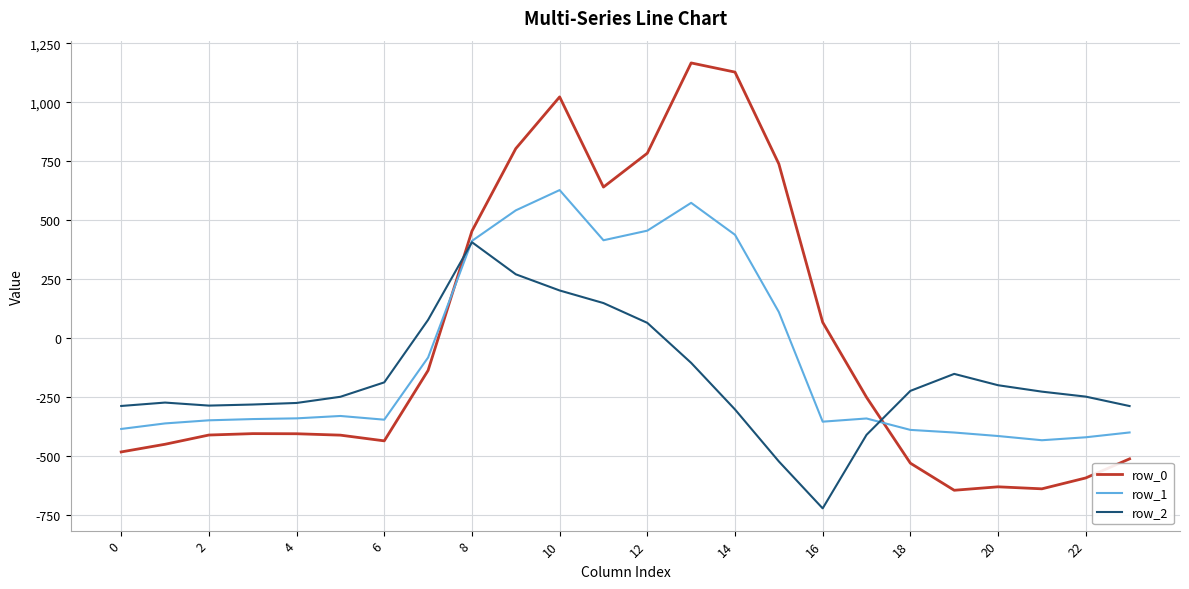

True or false: row_0 and row_1 cross at least once.

True